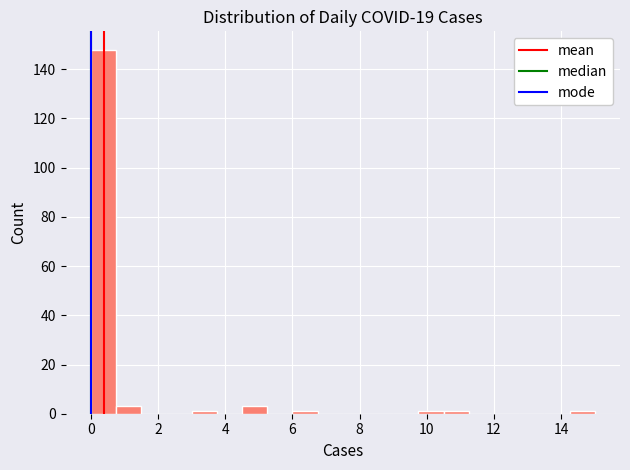

Around what value on the x-axis is the tallest bar? Give the approximate position of its centre, as read against the axis.

0.4